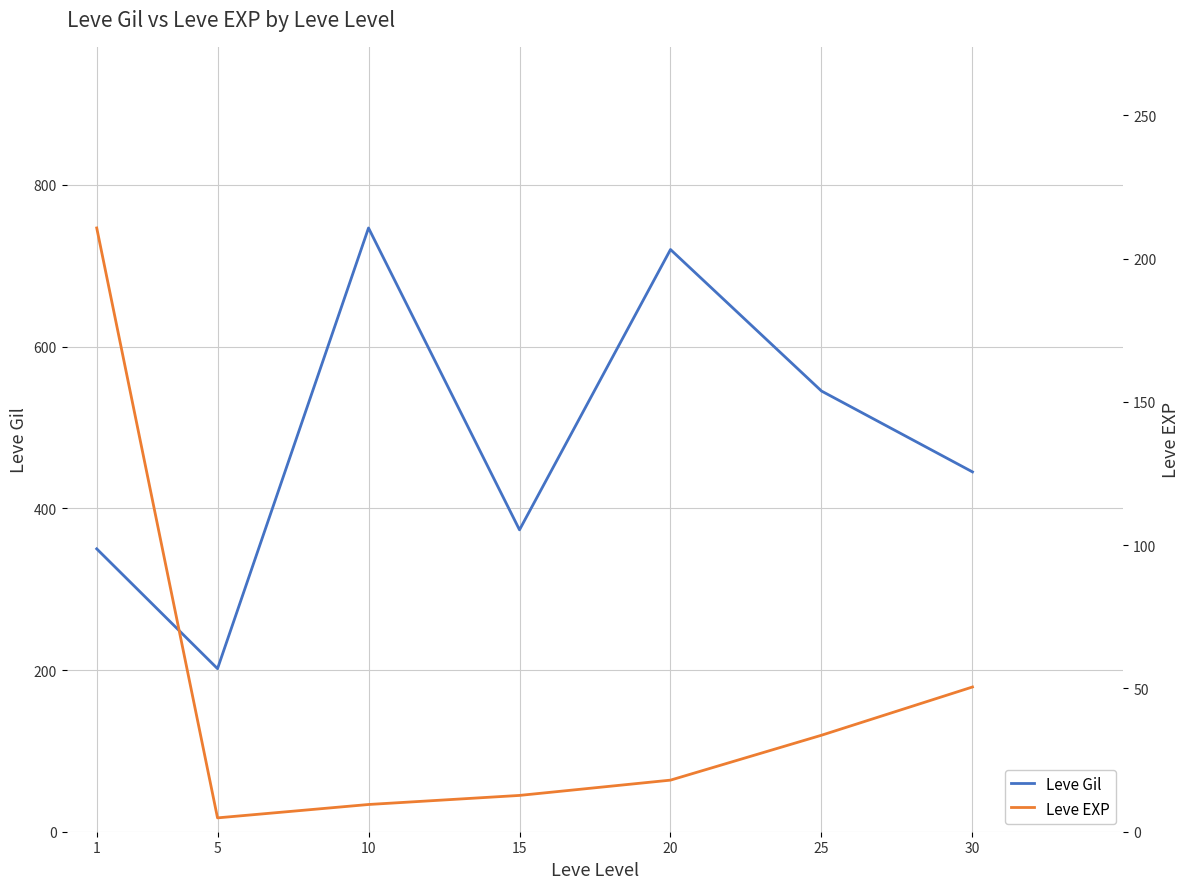

List the labels in order of Leve EXP value, smallest first.

5, 10, 15, 20, 25, 30, 1